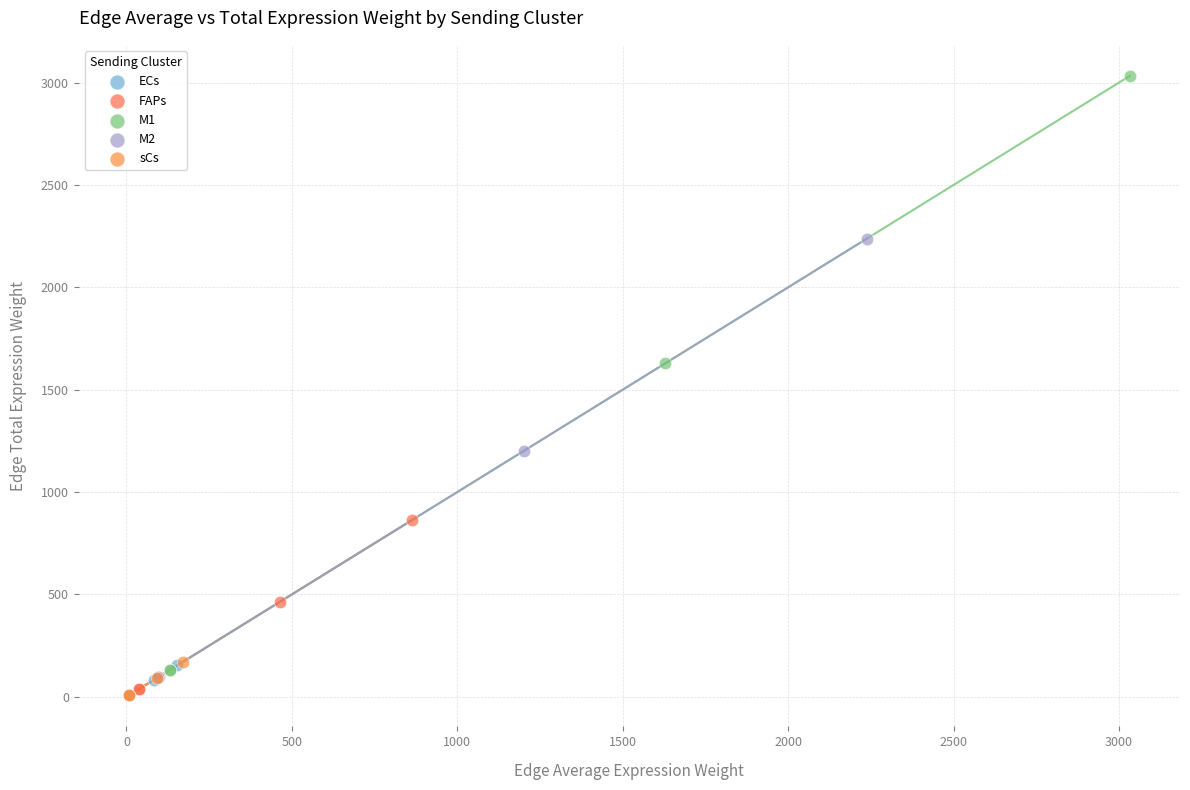

Which series has the largest Y range (max minus min)?

M1